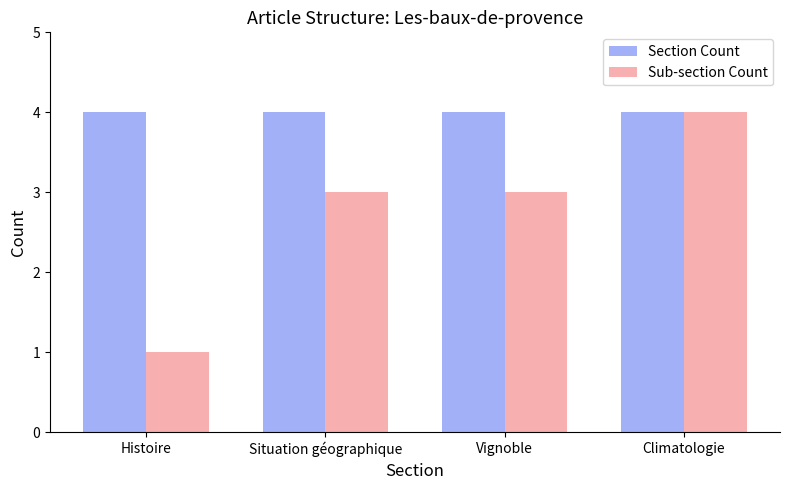

True or false: Sub-section Count has a value of 2 at Climatologie.

False